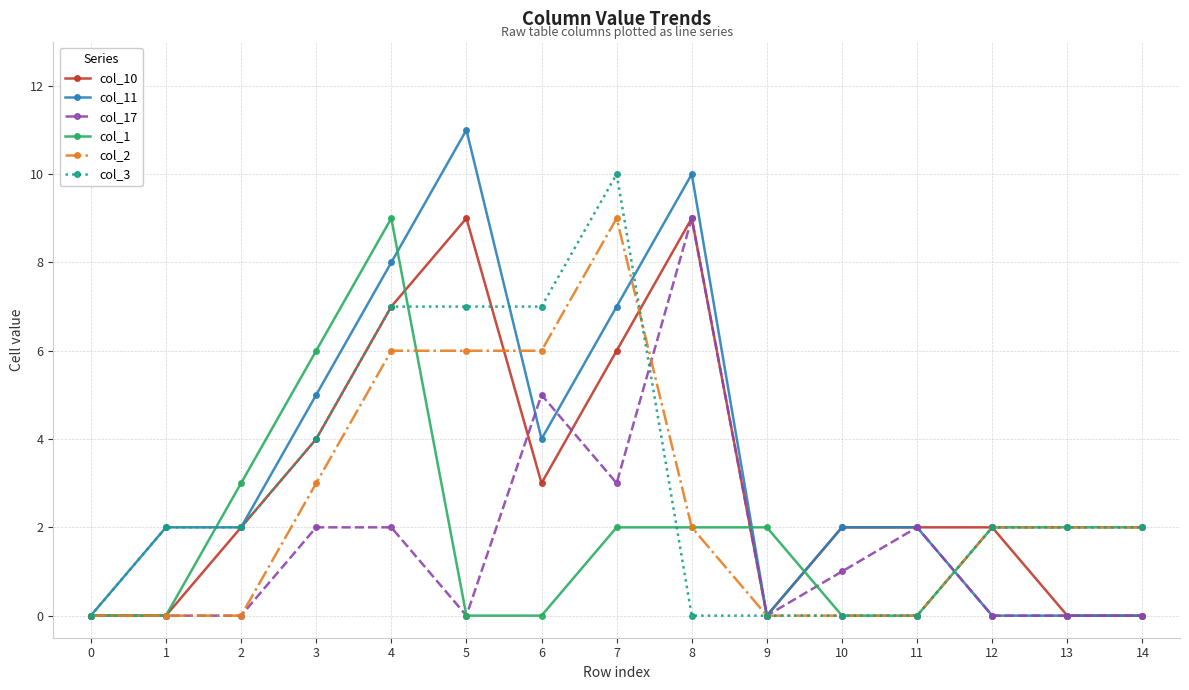

At which category is the sum across all series the highest?

4